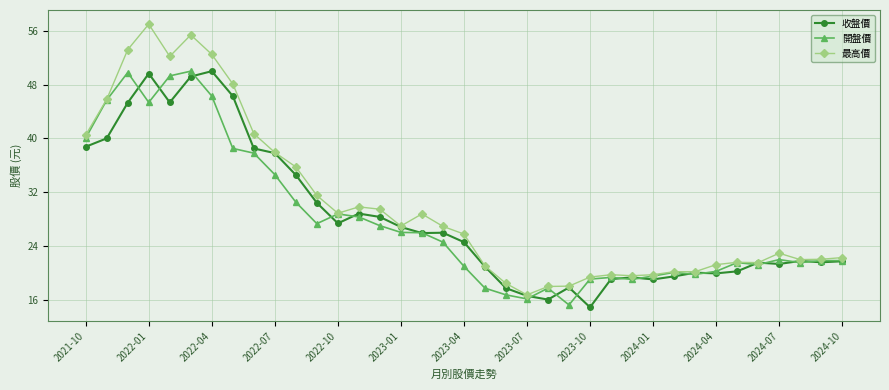

Which series has the largest range (max minus min)?

最高價